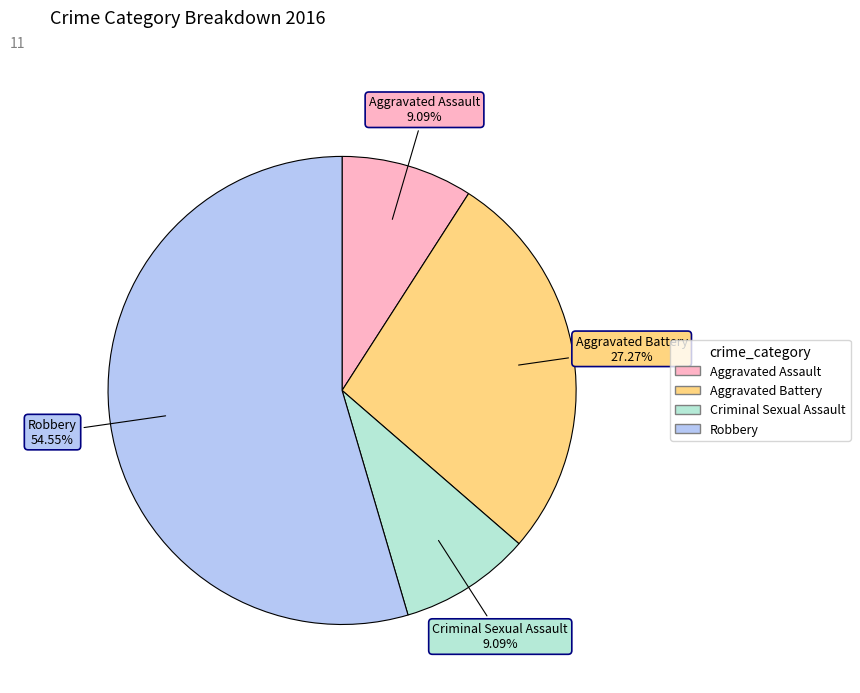

Do Criminal Sexual Assault and Aggravated Assault together represent more than half of the pie?

No